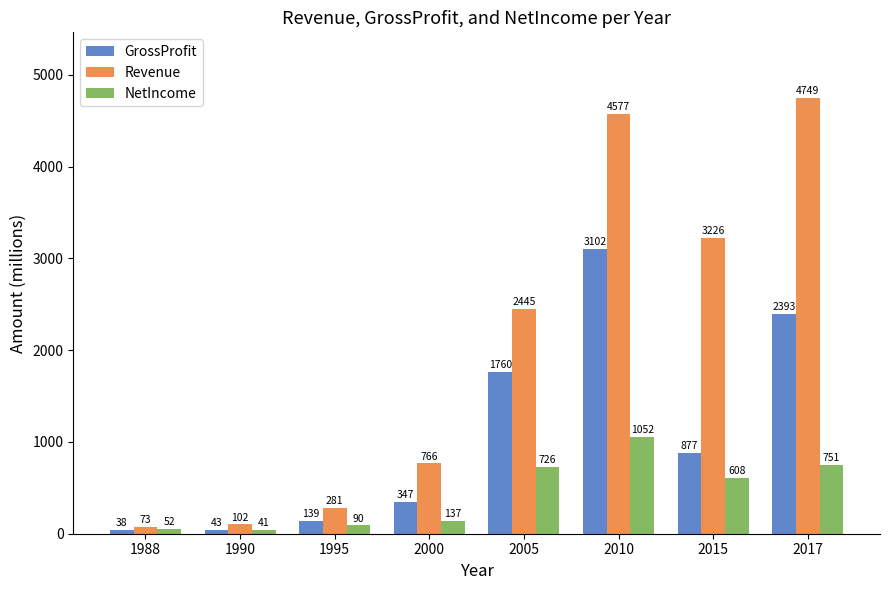

Does the chart contain stacked bars?

No